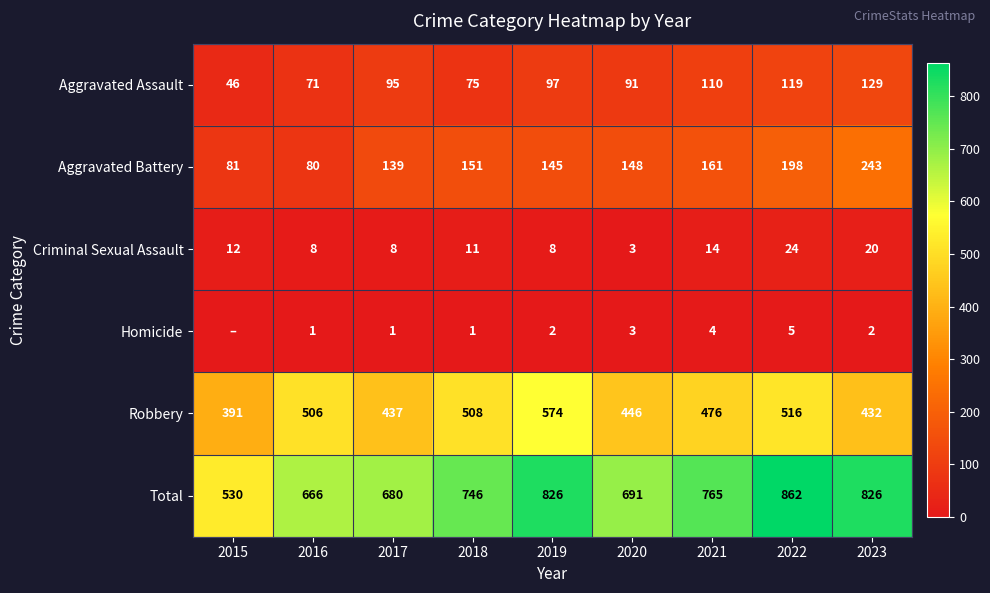

Where is Aggravated Battery nearest to the value 161?

2021